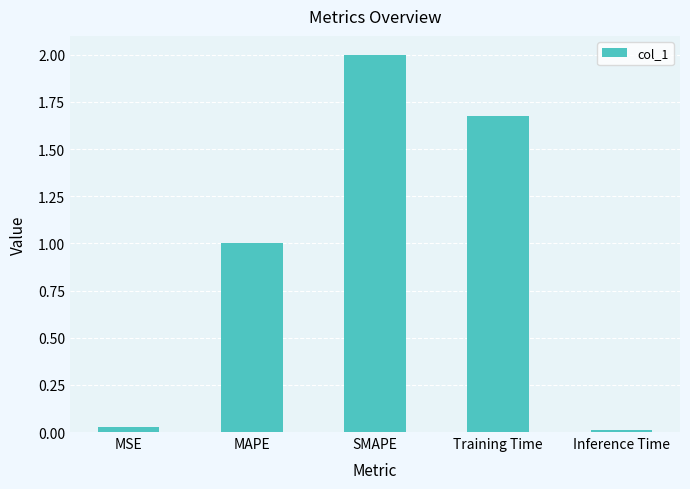

How many distinct data groups are displayed?

1